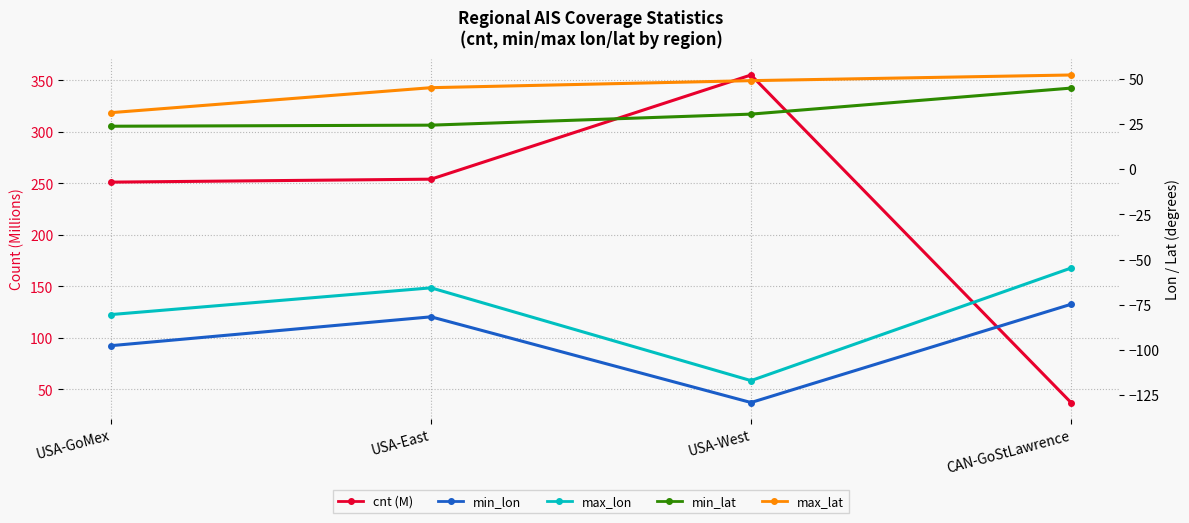

What is the difference between the maximum and second lowest values in the min_lat series?

20.5